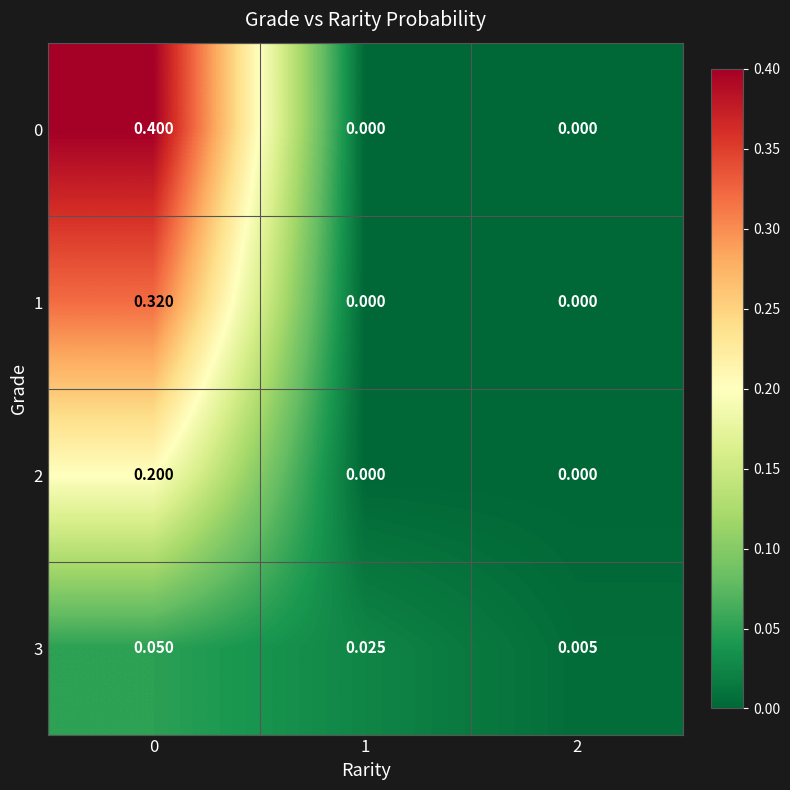

Is the value of 0 at 2 greater than the value of 3 at 0?

No